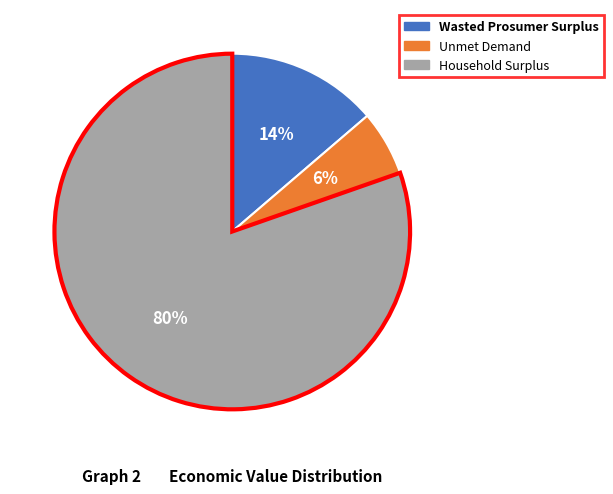

To the nearest percent, what percentage of the pie is Household Surplus?

80%